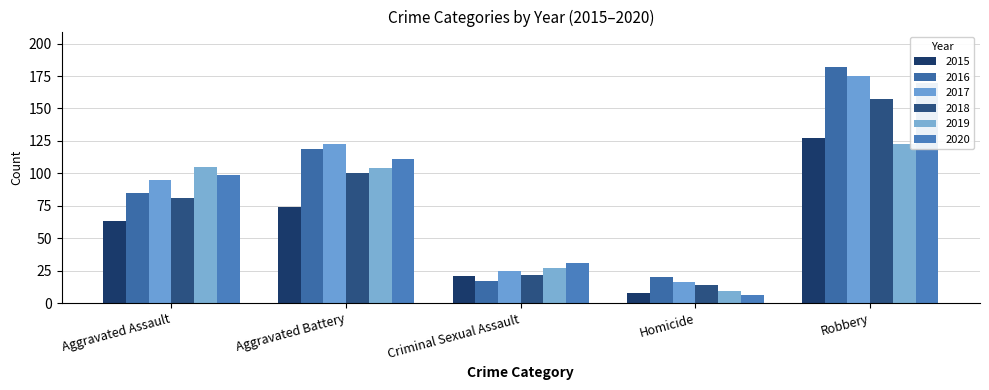

Reading left to right, what are all the values shown in this chart?

2015: Aggravated Assault=63	Aggravated Battery=74	Criminal Sexual Assault=21	Homicide=8	Robbery=127
2016: Aggravated Assault=85	Aggravated Battery=119	Criminal Sexual Assault=17	Homicide=20	Robbery=182
2017: Aggravated Assault=95	Aggravated Battery=123	Criminal Sexual Assault=25	Homicide=16	Robbery=175
2018: Aggravated Assault=81	Aggravated Battery=100	Criminal Sexual Assault=22	Homicide=14	Robbery=157
2019: Aggravated Assault=105	Aggravated Battery=104	Criminal Sexual Assault=27	Homicide=9	Robbery=123
2020: Aggravated Assault=99	Aggravated Battery=111	Criminal Sexual Assault=31	Homicide=6	Robbery=170